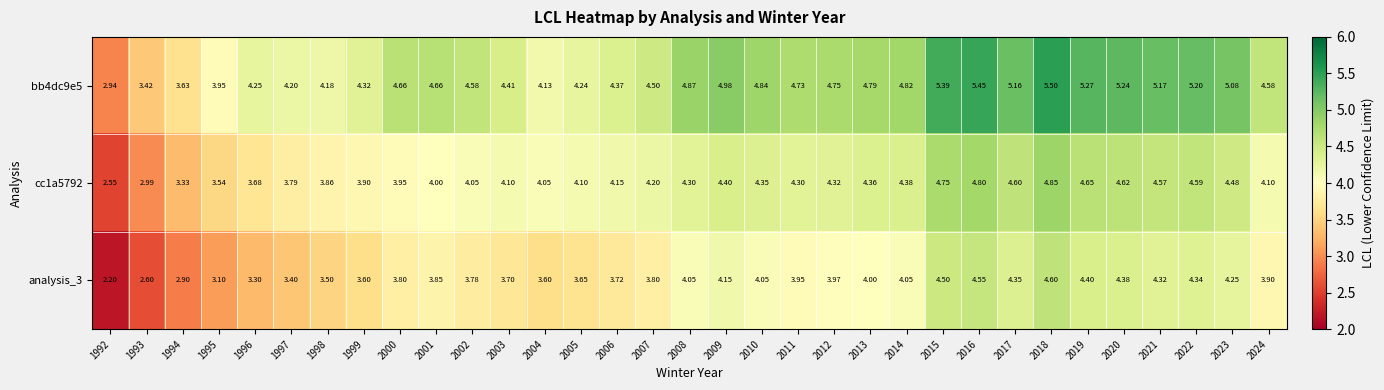

How many series are shown in this chart?

3